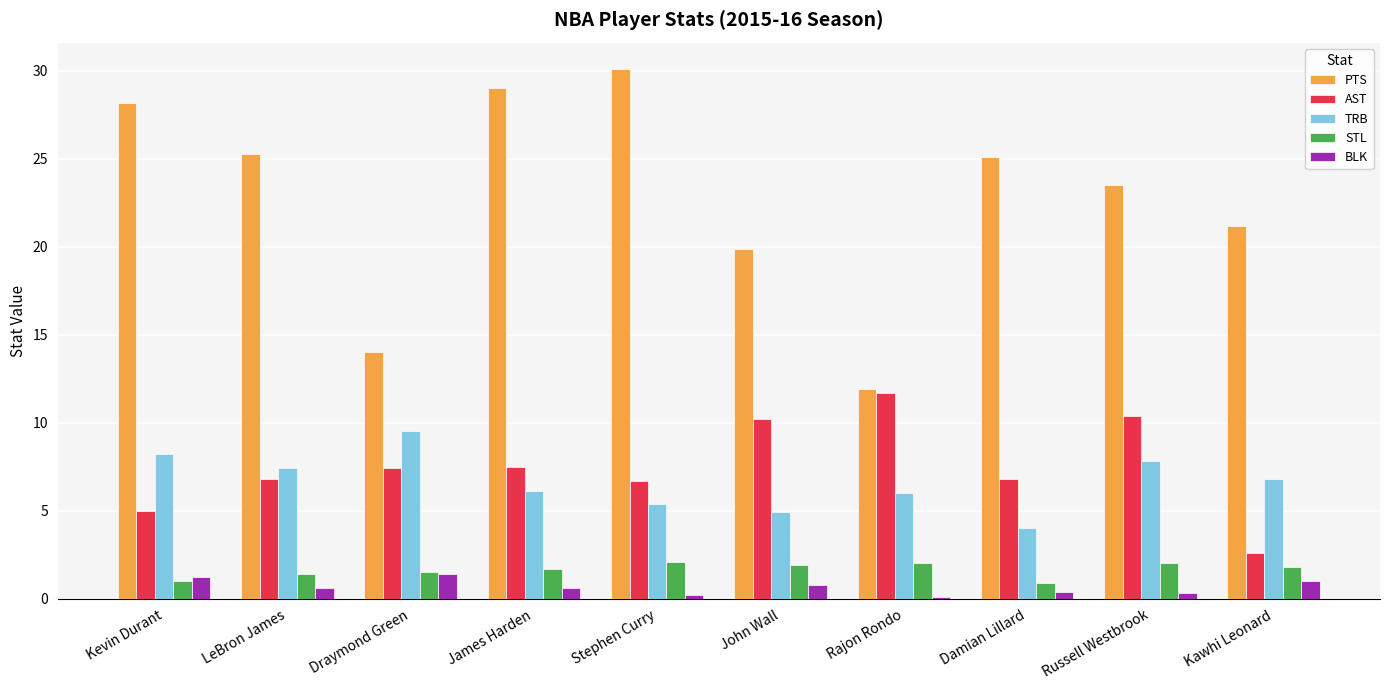

At how many categories does at least one series exceed 23?

6